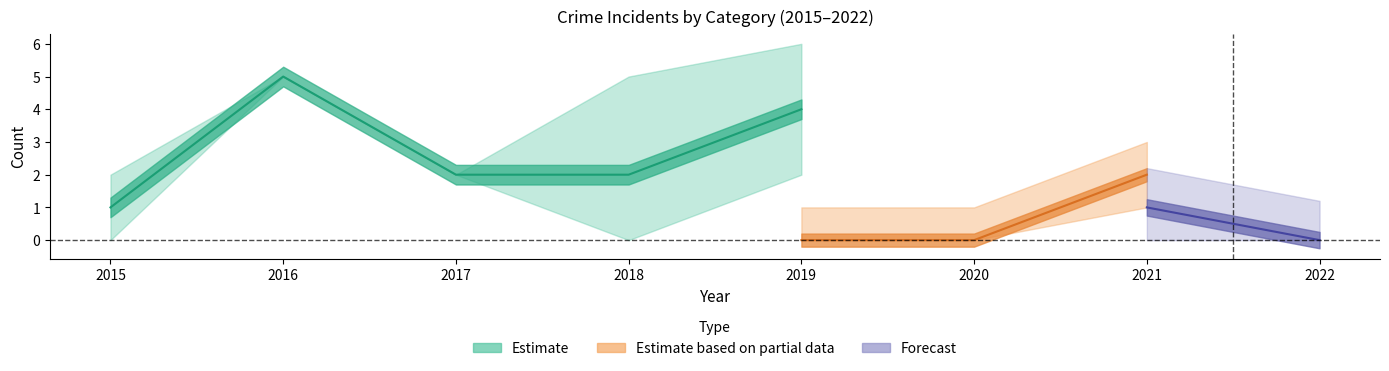

True or false: Aggravated Battery has more than 2 points higher than both neighbors.

False